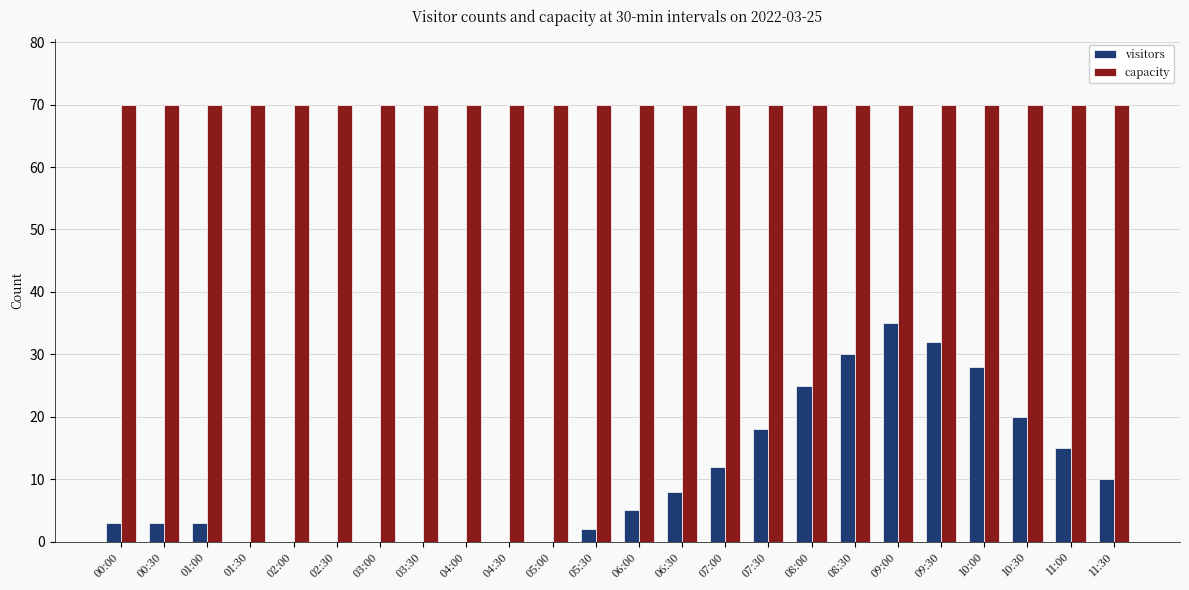

Count the number of categories in the chart.

24